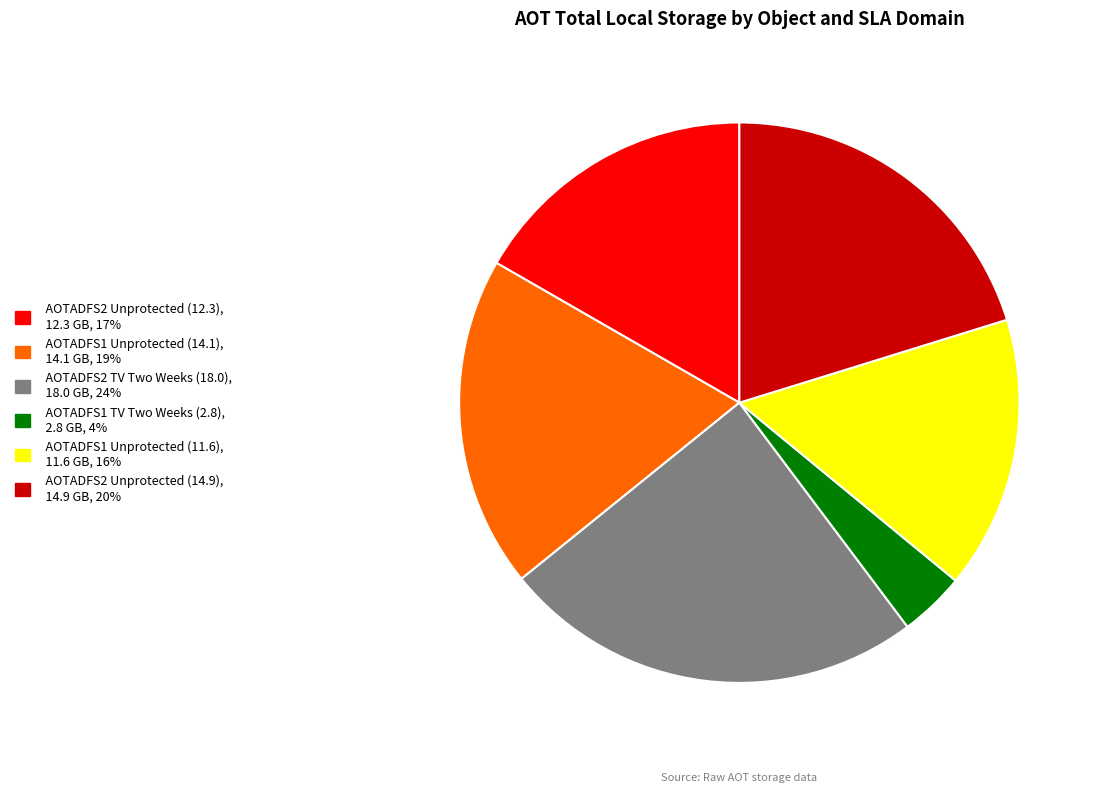

The AOTADFS2 Unprotected (12.3) slice represents 17% of the pie. True or false?

True